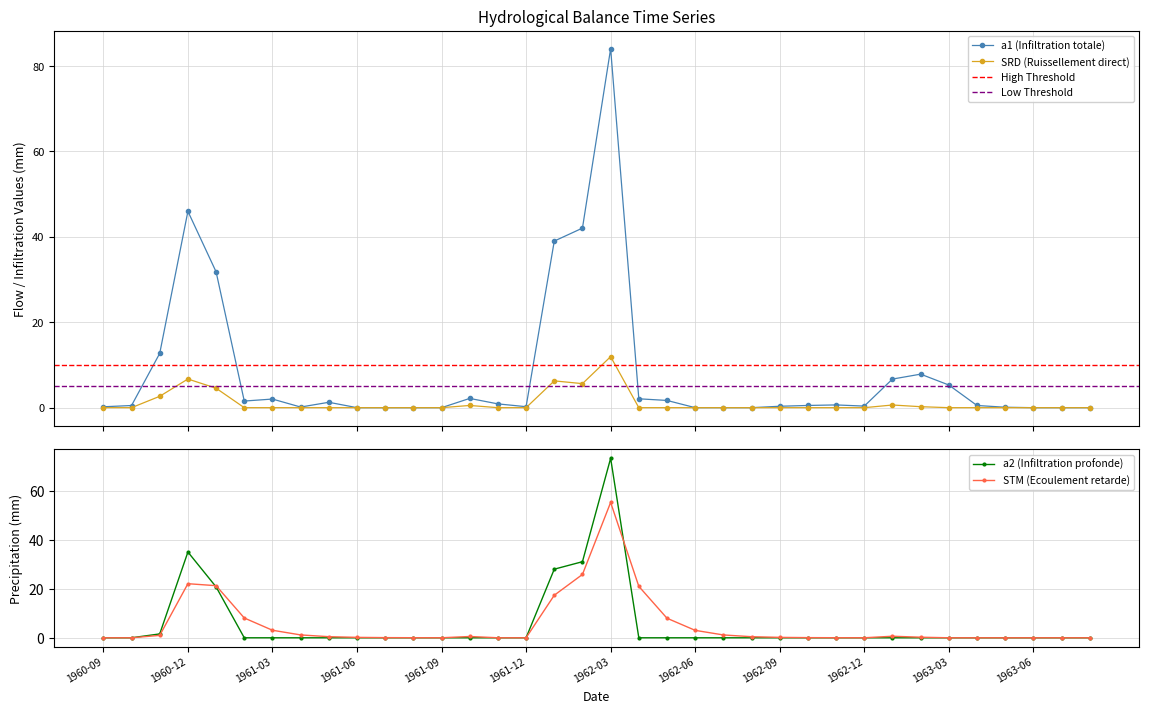

Which label corresponds to the largest value in the chart?

1962-03